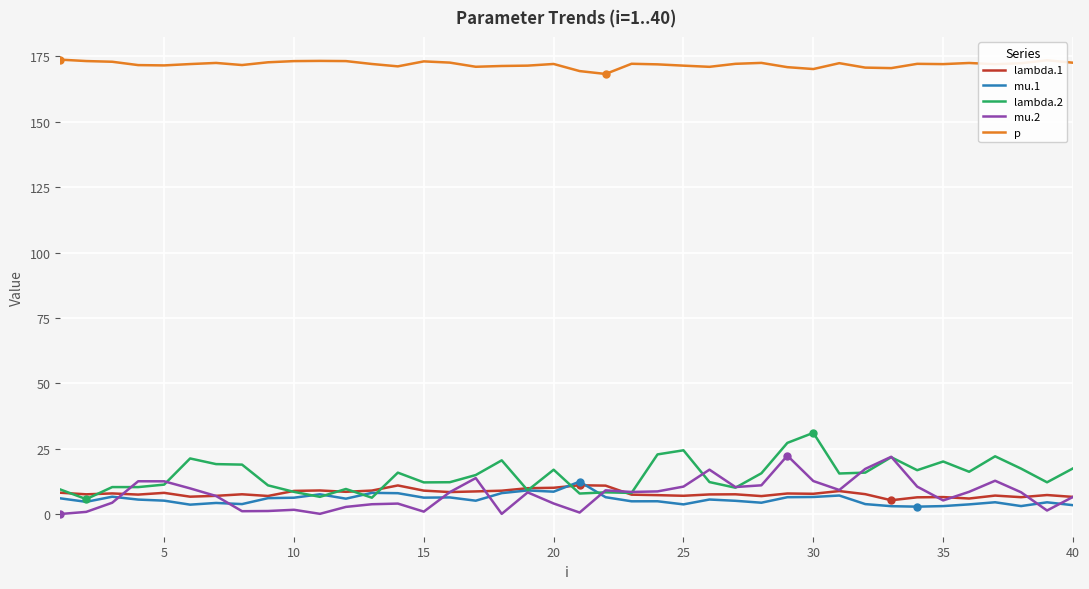

True or false: lambda.2 and mu.1 cross at least once.

True